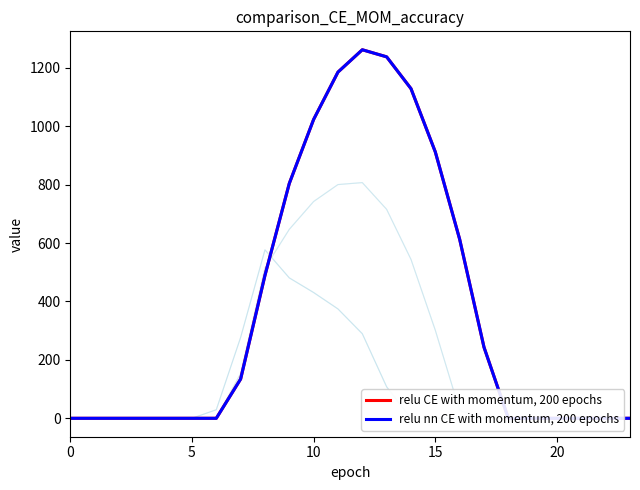

Rank the series at 15 from highest to lowest value.

relu CE with momentum, 200 epochs, relu nn CE with momentum, 200 epochs